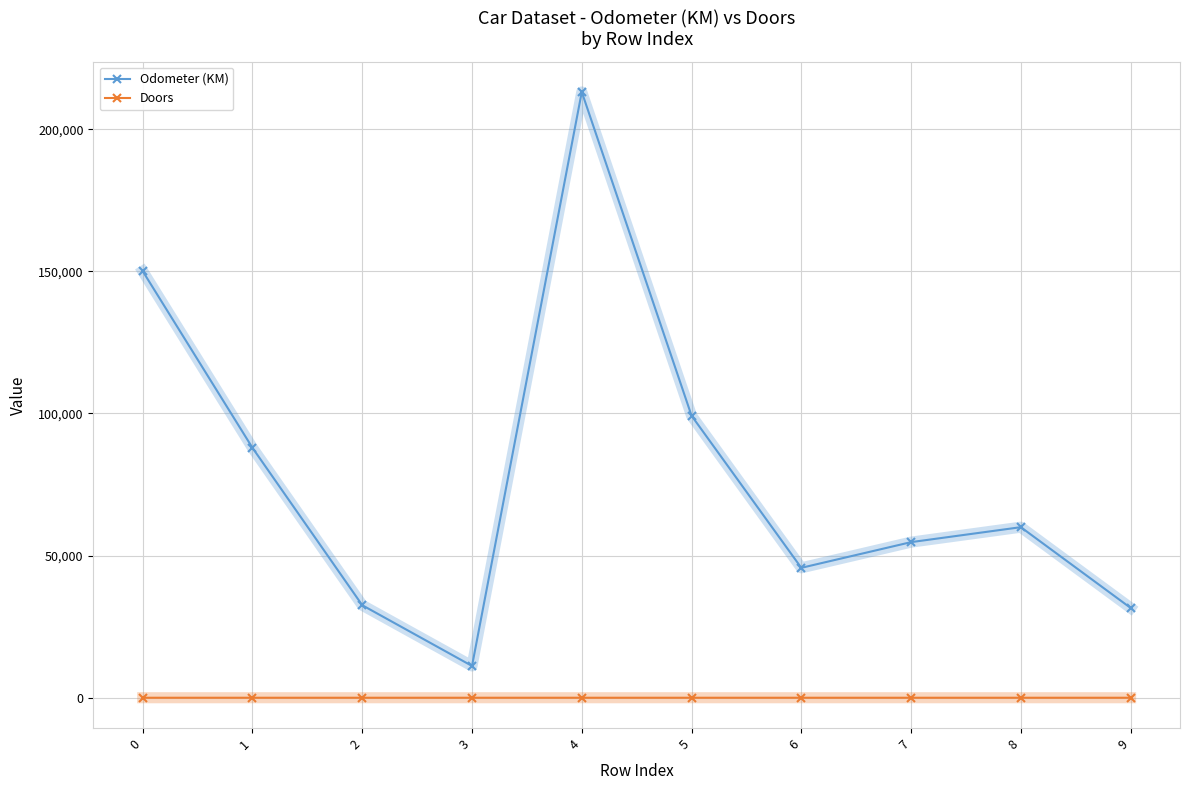

True or false: Doors and Odometer (KM) cross at least once.

False